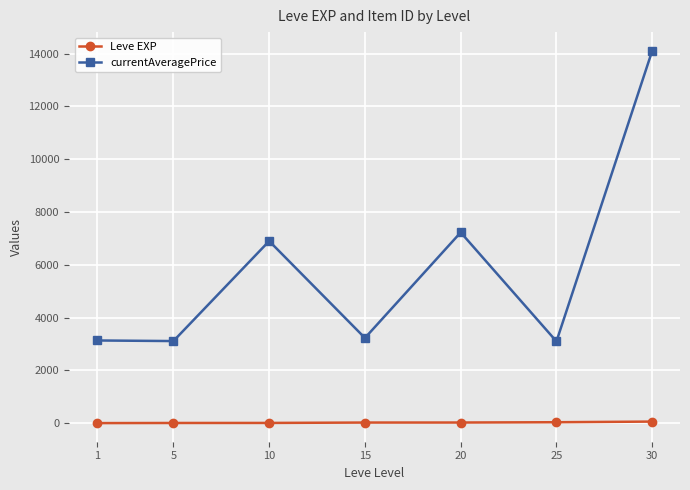

The currentAveragePrice series shows 3060.6 at 20. True or false?

False